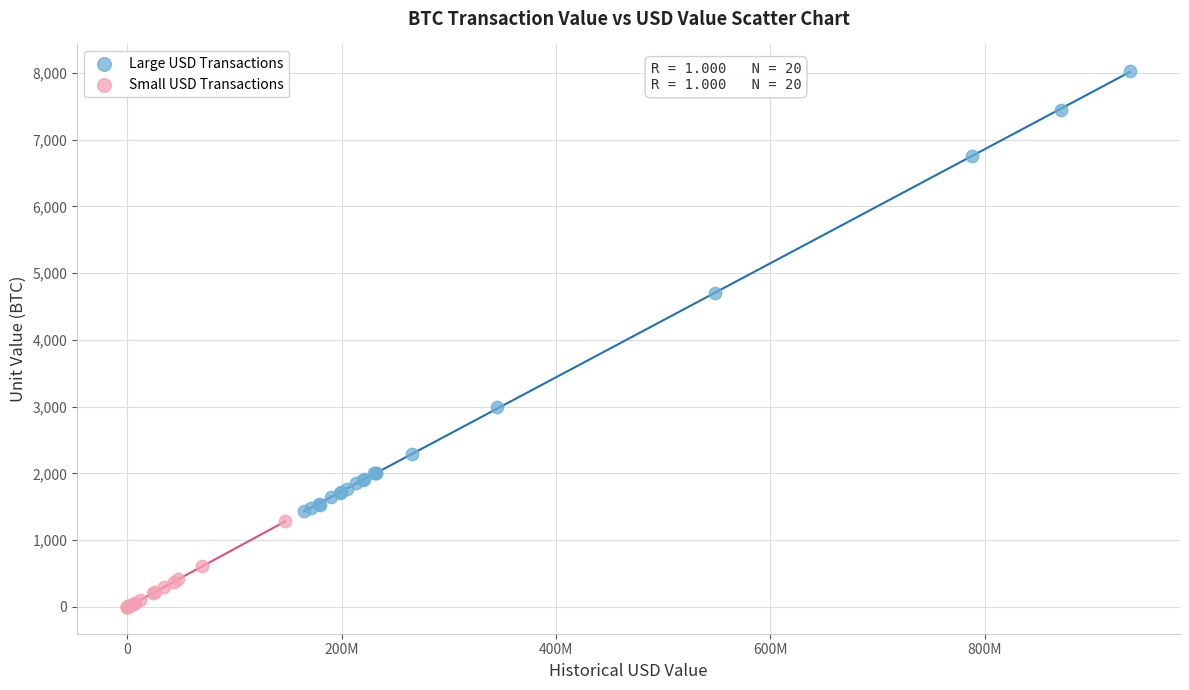

Which series has the widest spread of Y values?

Large USD Transactions